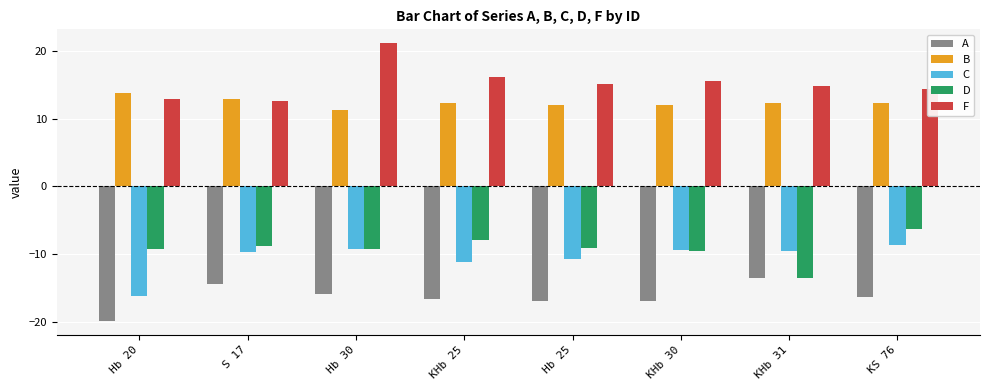

What is the approximate value of F at Hb 20?

12.9